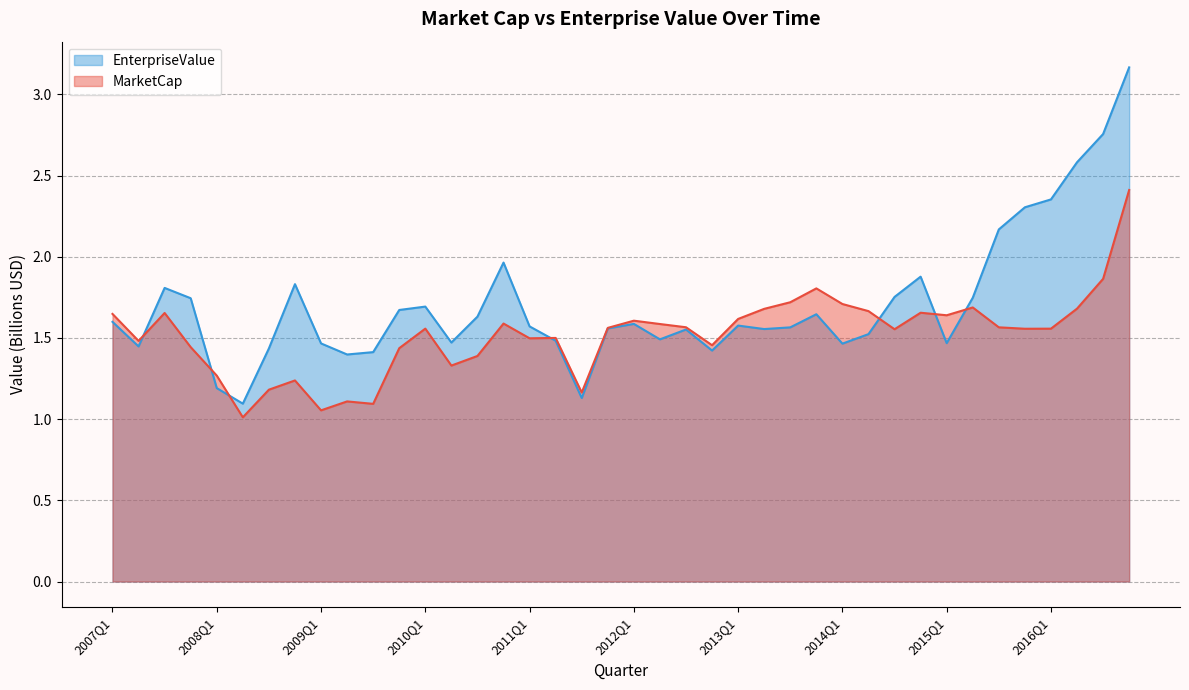

Rank the series at 2009Q4 from lowest to highest value.

MarketCap, EnterpriseValue